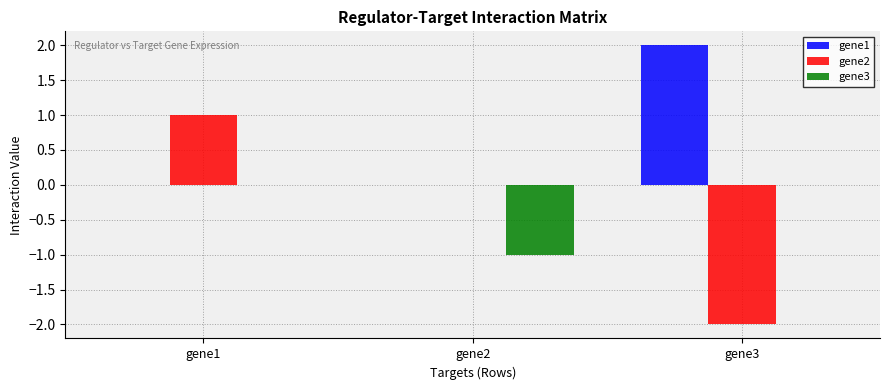

Reading left to right, list all the values displayed in this chart.

gene1: gene1=0	gene2=0	gene3=2
gene2: gene1=1	gene2=0	gene3=-2
gene3: gene1=0	gene2=-1	gene3=0